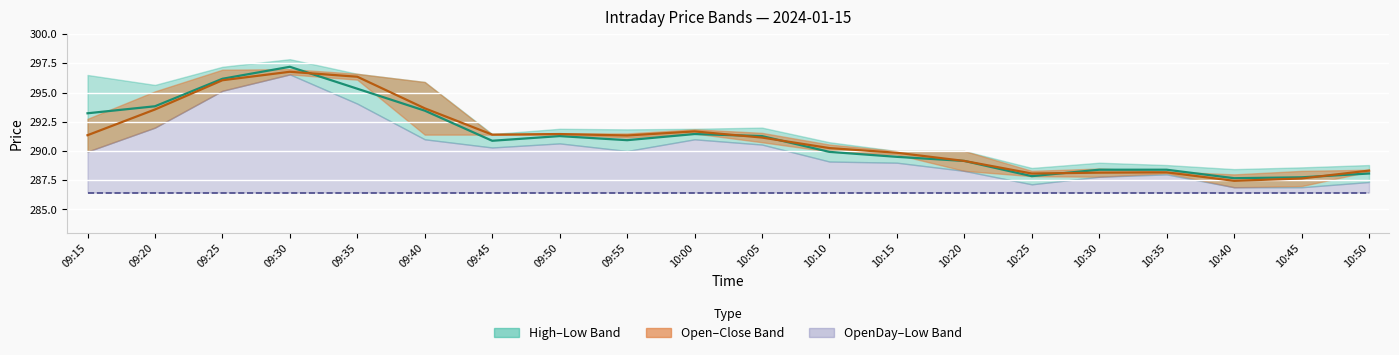

True or false: Mid Open-Close has a value of 391.0 at 09:45.

False